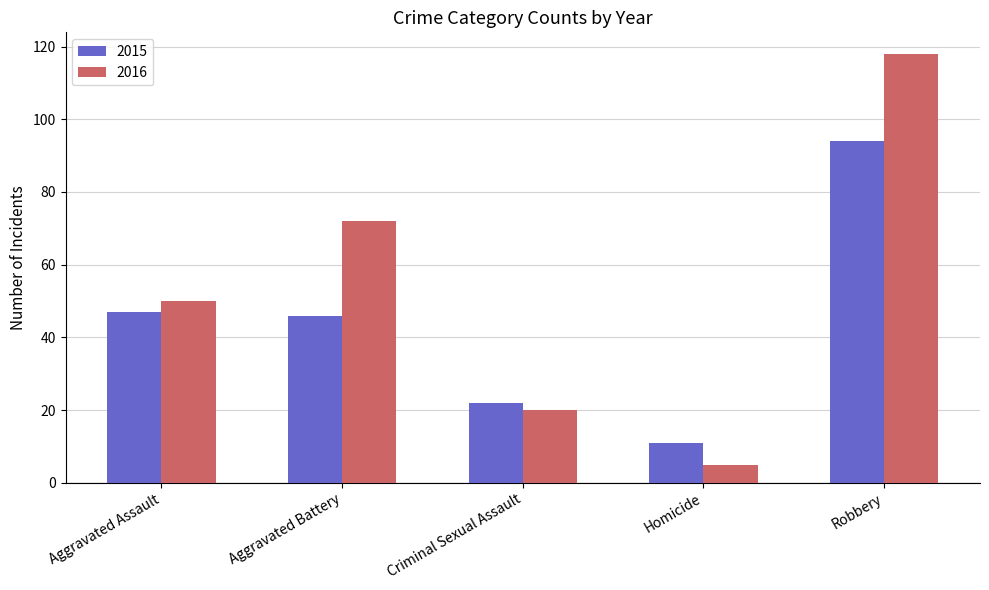

What is the highest value of the 2016 series?

118